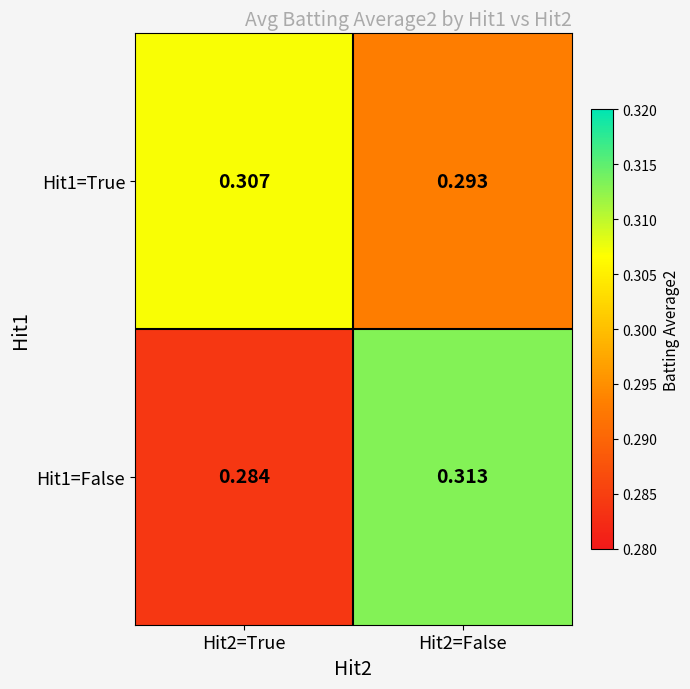

Is the value of Hit1=False at Hit2=False greater than the value of Hit1=True at Hit2=False?

Yes